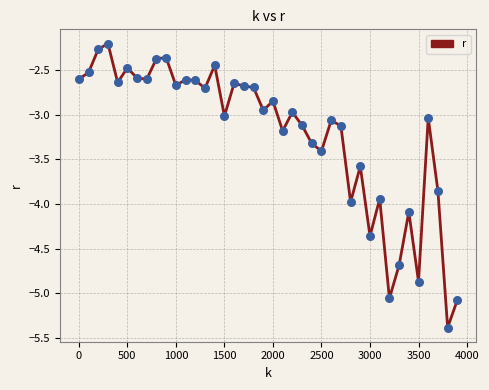

What is the greatest value displayed?

-2.2